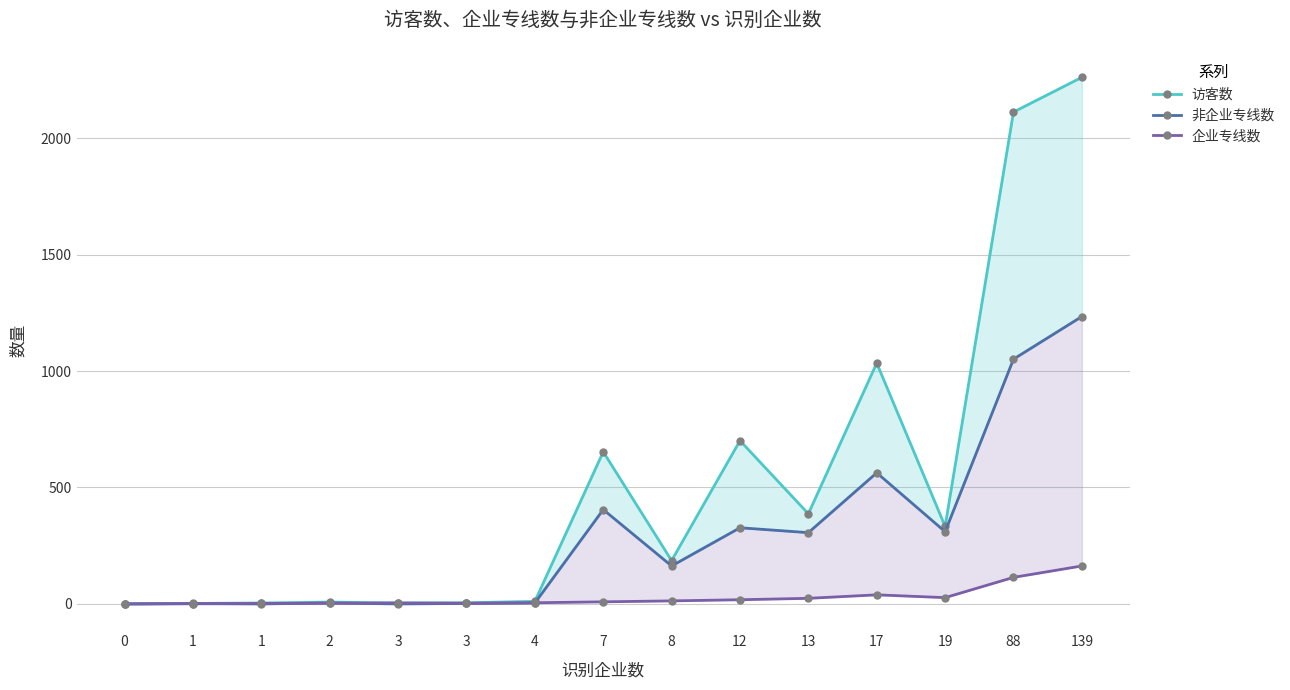

What is the maximum value for 访客数?

2261